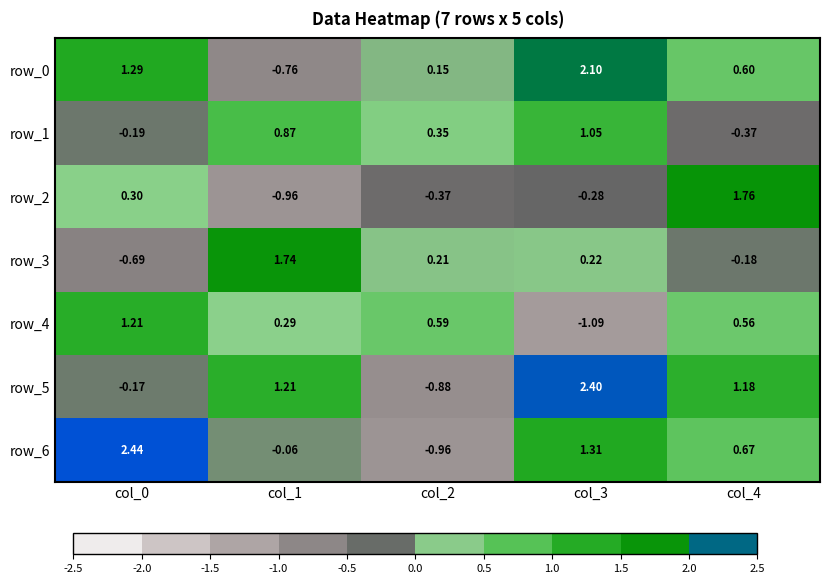

What is the minimum value shown in the chart?

-1.1